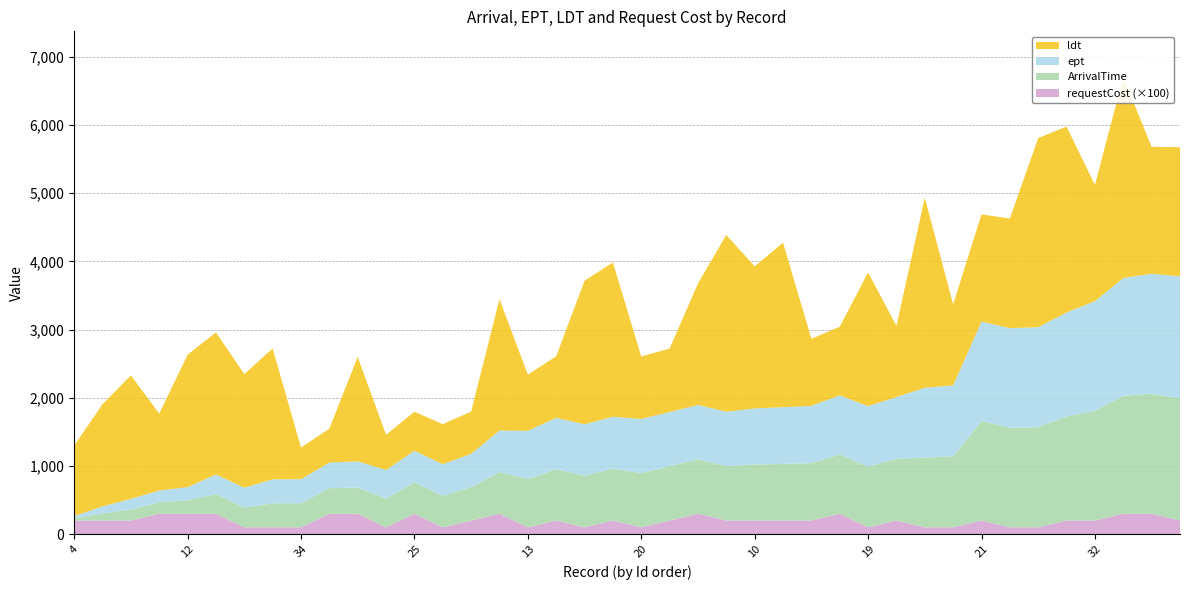

Reading left to right, extract all data points from this chart.

ArrivalTime: 0=32	1=104	2=159	3=170	4=195	5=288	6=291	7=352	8=353	9=375	10=384	11=421	12=462	13=463	14=489	15=610	16=708	17=753	18=756	19=761	20=795	21=796	22=798	23=798	24=822	25=831	26=841	27=868	28=889	29=906	30=1024	31=1041	32=1459	33=1461	34=1468	35=1526	36=1609	37=1729	38=1760	39=1791
ept: 0=32	1=104	2=159	3=170	4=195	5=288	6=291	7=352	8=353	9=375	10=384	11=421	12=462	13=463	14=489	15=610	16=708	17=753	18=756	19=761	20=795	21=796	22=798	23=798	24=822	25=831	26=841	27=868	28=889	29=906	30=1024	31=1041	32=1459	33=1461	34=1468	35=1526	36=1609	37=1729	38=1760	39=1791
ldt: 0=1034	1=1498	2=1811	3=1128	4=1941	5=2084	6=1666	7=1920	8=465	9=497	10=1533	11=515	12=572	13=588	14=619	15=1926	16=824	17=903	18=2105	19=2263	20=917	21=930	22=1781	23=2593	24=2084	25=2414	26=984	27=1006	28=1961	29=1044	30=2788	31=1190	32=1572	33=1608	34=2775	35=2726	36=1705	37=2947	38=1861	39=1894
requestCost: 0=2	1=2	2=2	3=3	4=3	5=3	6=1	7=1	8=1	9=3	10=3	11=1	12=3	13=1	14=2	15=3	16=1	17=2	18=1	19=2	20=1	21=2	22=3	23=2	24=2	25=2	26=2	27=3	28=1	29=2	30=1	31=1	32=2	33=1	34=1	35=2	36=2	37=3	38=3	39=2